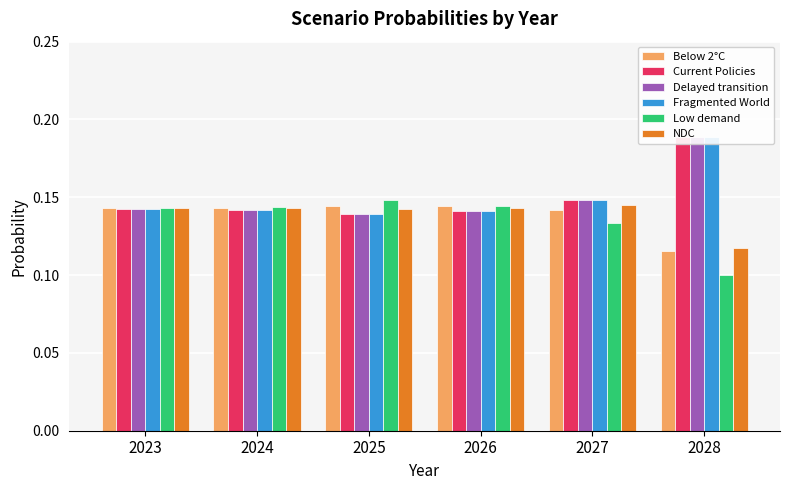

Count the number of data series in this chart.

6